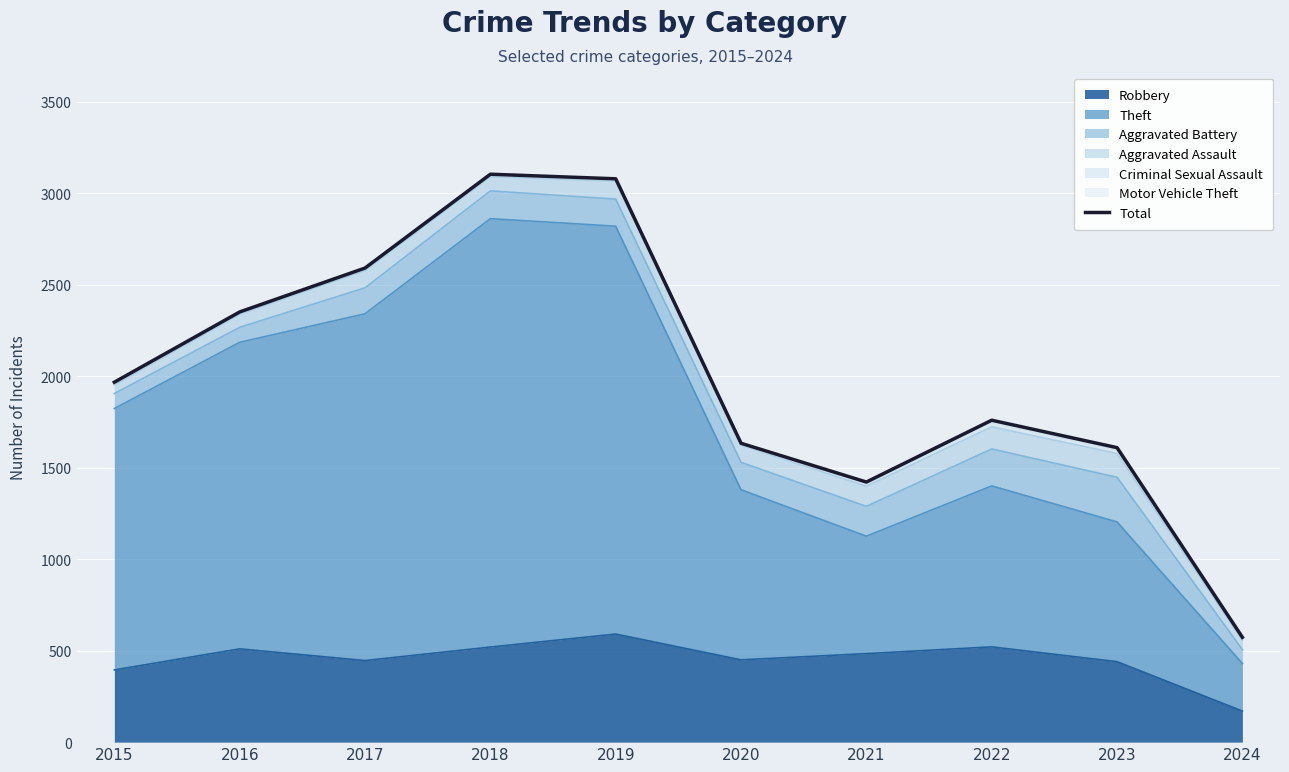

What is the change in value from 2021 to 2022?

+338